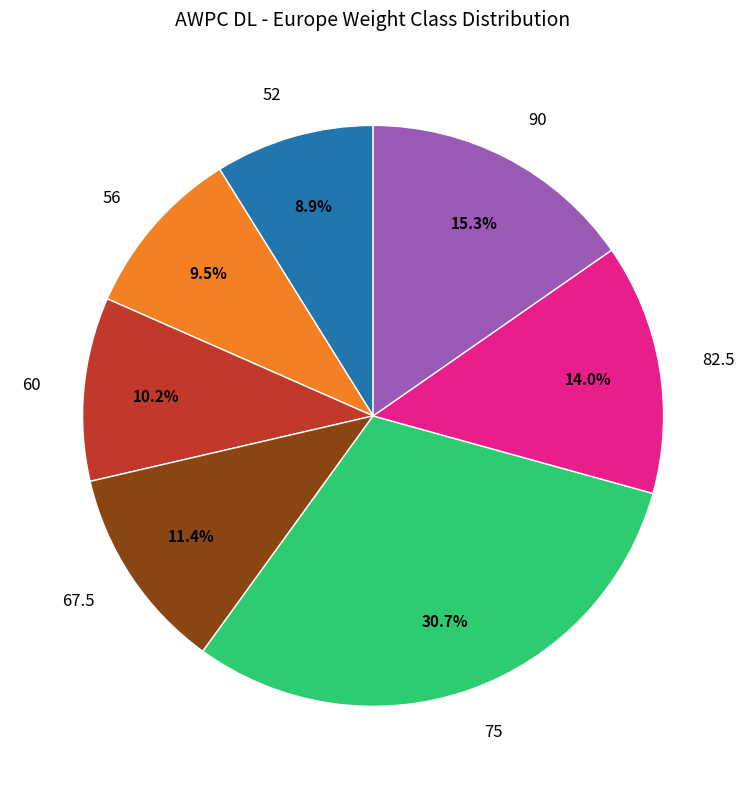

How many slices are in this pie chart?

7